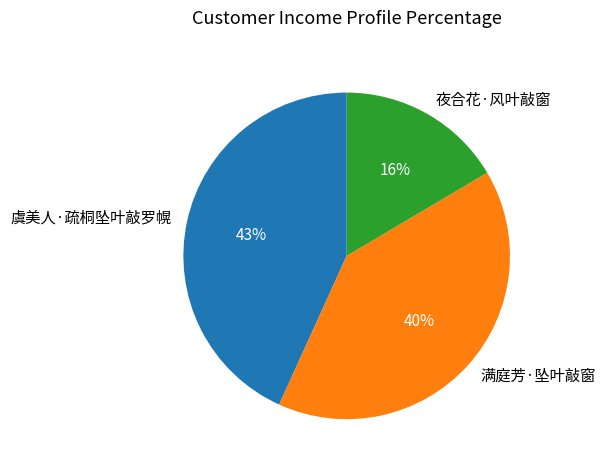

Is 夜合花·风叶敲窗 the majority of the pie?

No